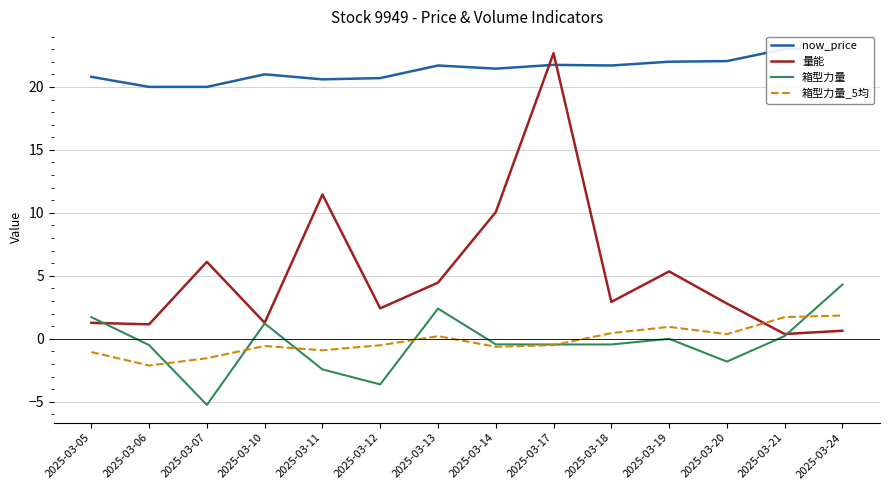

Reading right to left, list all the values displayed in this chart.

now_price: 2025-03-24=23.0	2025-03-21=23.0	2025-03-20=22.1	2025-03-19=22.0	2025-03-18=21.7	2025-03-17=21.8	2025-03-14=21.4	2025-03-13=21.7	2025-03-12=20.7	2025-03-11=20.6	2025-03-10=21.0	2025-03-07=20.0	2025-03-06=20.0	2025-03-05=20.8
量能: 2025-03-24=0.6	2025-03-21=0.4	2025-03-20=2.8	2025-03-19=5.3	2025-03-18=2.9	2025-03-17=22.7	2025-03-14=10.1	2025-03-13=4.5	2025-03-12=2.4	2025-03-11=11.5	2025-03-10=1.3	2025-03-07=6.1	2025-03-06=1.1	2025-03-05=1.3
箱型力量: 2025-03-24=4.3	2025-03-21=0.2	2025-03-20=-1.8	2025-03-19=0.0	2025-03-18=-0.5	2025-03-17=-0.5	2025-03-14=-0.4	2025-03-13=2.4	2025-03-12=-3.6	2025-03-11=-2.4	2025-03-10=1.2	2025-03-07=-5.2	2025-03-06=-0.5	2025-03-05=1.7
箱型力量_5均: 2025-03-24=1.9	2025-03-21=1.7	2025-03-20=0.4	2025-03-19=0.9	2025-03-18=0.5	2025-03-17=-0.5	2025-03-14=-0.6	2025-03-13=0.2	2025-03-12=-0.5	2025-03-11=-0.9	2025-03-10=-0.6	2025-03-07=-1.5	2025-03-06=-2.1	2025-03-05=-1.1